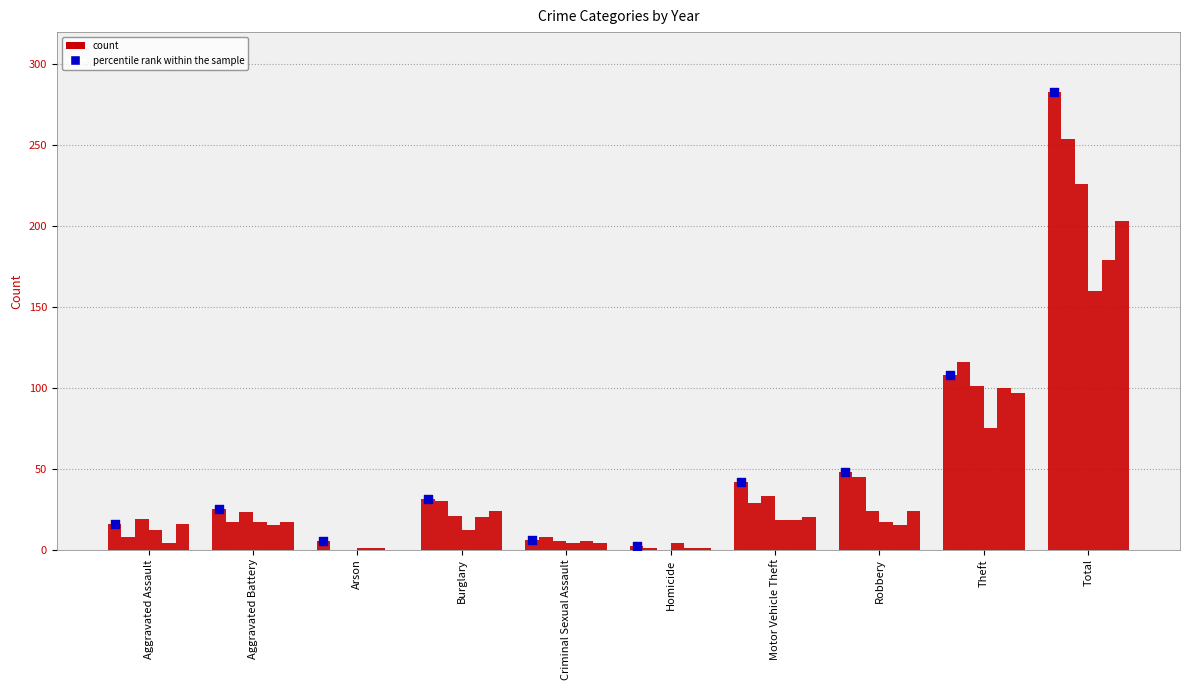

Which has a higher value, Aggravated Battery or Total?

Total